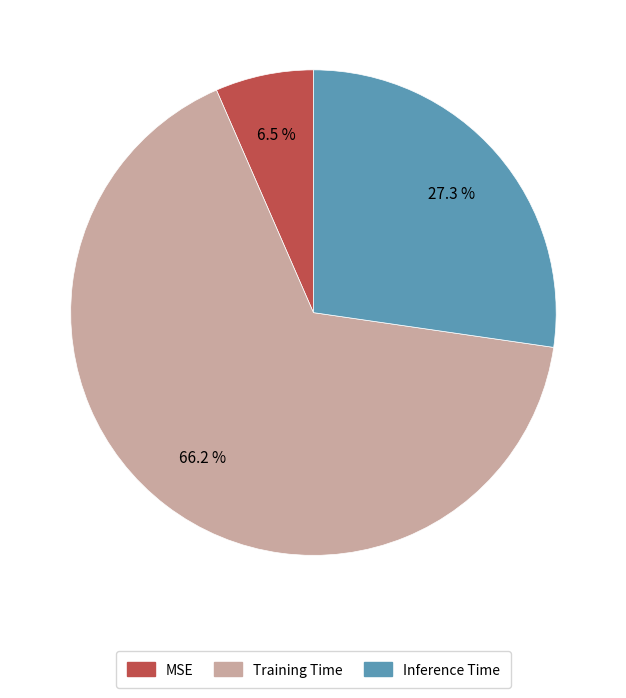

Does Inference Time represent more than half of the total?

No